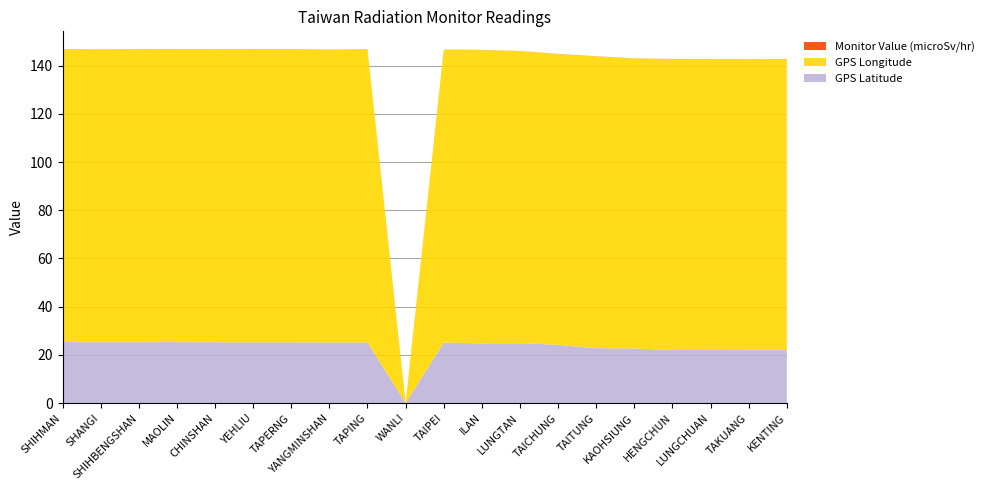

Reading right to left, extract all data points from this chart.

GPS Latitude: KENTING=21.9	TAKUANG=21.9	LUNGCHUAN=22.0	HENGCHUN=22.0	KAOHSIUNG=22.6	TAITUNG=22.8	TAICHUNG=24.1	LUNGTAN=24.8	ILAN=24.8	TAIPEI=25.1	WANLI=0.0	TAPING=25.2	YANGMINSHAN=25.2	TAPERNG=25.2	YEHLIU=25.2	CHINSHAN=25.2	MAOLIN=25.3	SHIHBENGSHAN=25.3	SHANGI=25.2	SHIHMAN=25.3
GPS Longitude: KENTING=120.8	TAKUANG=120.7	LUNGCHUAN=120.7	HENGCHUN=120.8	KAOHSIUNG=120.3	TAITUNG=121.2	TAICHUNG=120.7	LUNGTAN=121.2	ILAN=121.8	TAIPEI=121.6	WANLI=0.0	TAPING=121.6	YANGMINSHAN=121.5	TAPERNG=121.7	YEHLIU=121.7	CHINSHAN=121.6	MAOLIN=121.6	SHIHBENGSHAN=121.6	SHANGI=121.5	SHIHMAN=121.6
Monitor Value (microSv/hr): KENTING=0.1	TAKUANG=0.0	LUNGCHUAN=0.1	HENGCHUN=0.1	KAOHSIUNG=0.1	TAITUNG=0.1	TAICHUNG=0.1	LUNGTAN=0.1	ILAN=0.1	TAIPEI=0.1	WANLI=0.1	TAPING=0.1	YANGMINSHAN=0.1	TAPERNG=0.1	YEHLIU=0.1	CHINSHAN=0.0	MAOLIN=0.1	SHIHBENGSHAN=0.1	SHANGI=0.1	SHIHMAN=0.1